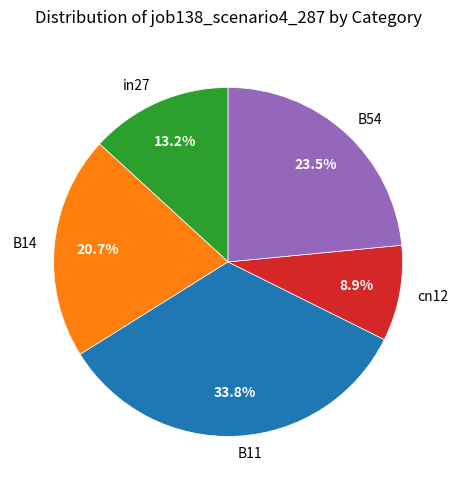

True or false: cn12 accounts for 2% of the total.

False